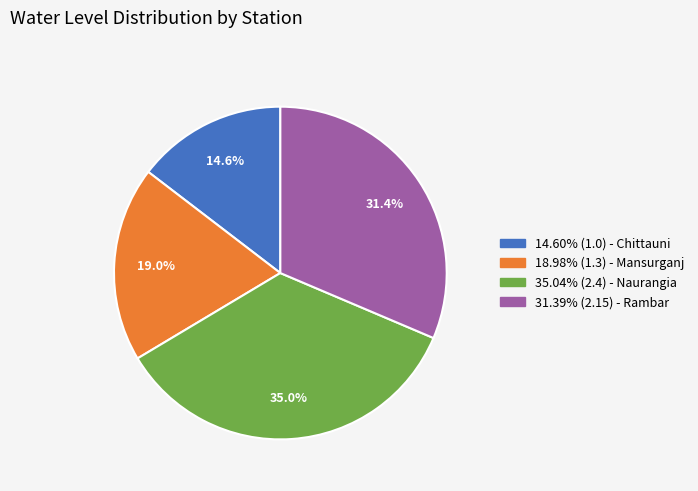

Is there a majority slice in this chart?

No